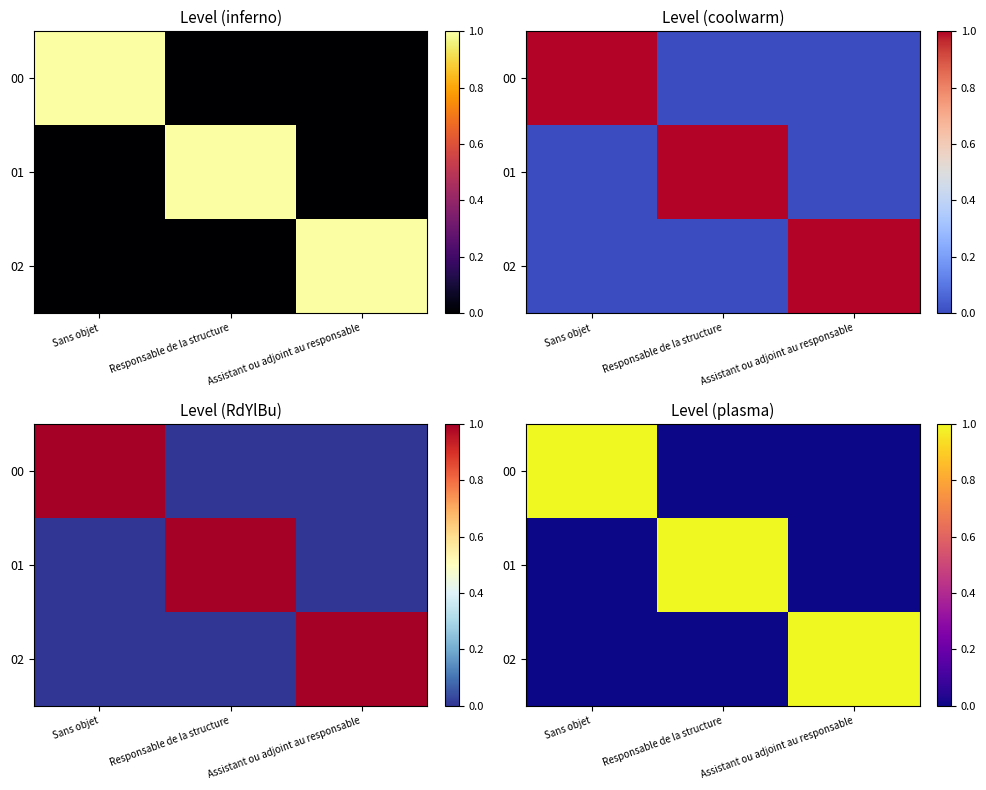

Is it true that 01 equals 1 at Sans objet?

False